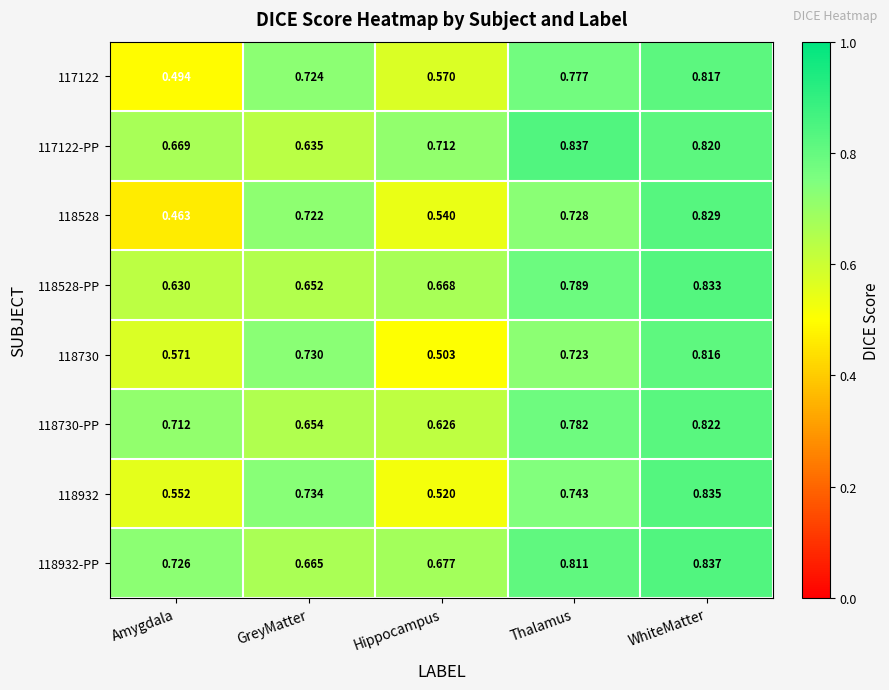

Is the value of 118528 at Hippocampus greater than the value of 118730-PP at Thalamus?

No